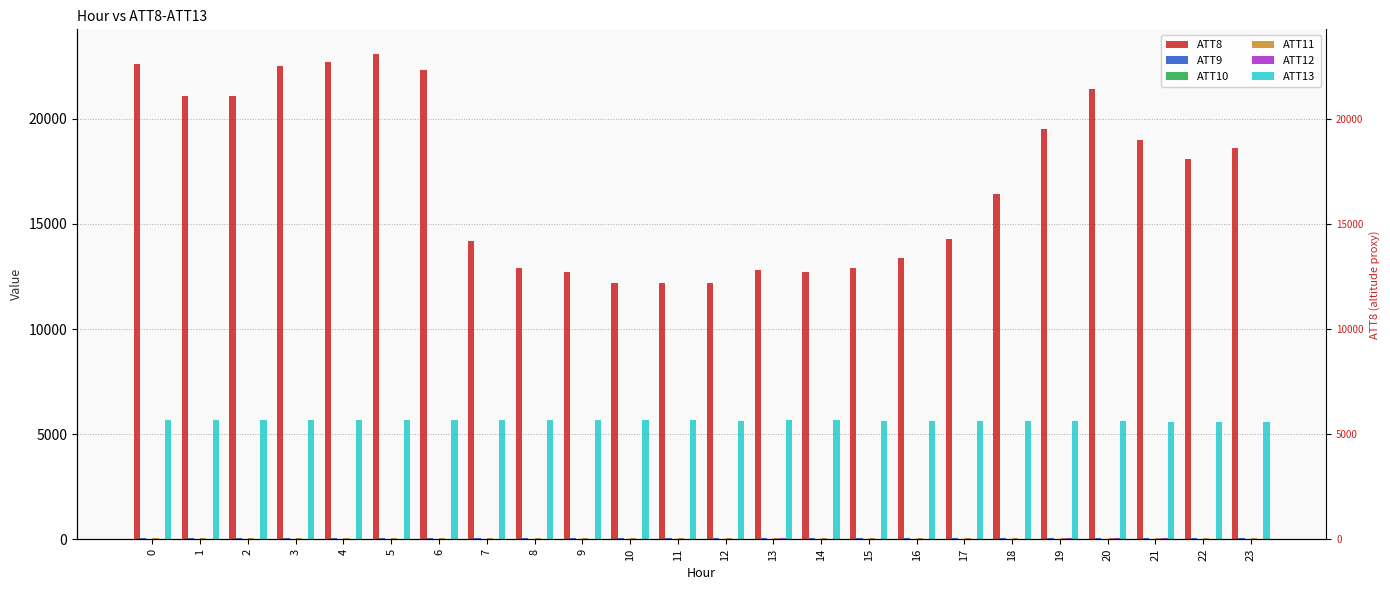

What is the total value across all series at 13?

18619.9